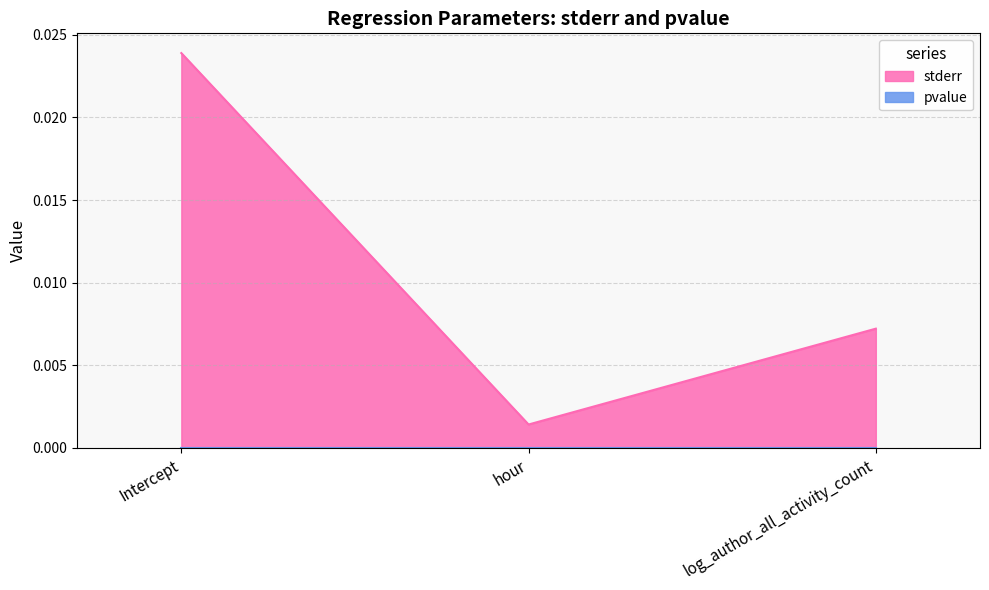

Does the chart have visible grid lines?

Yes